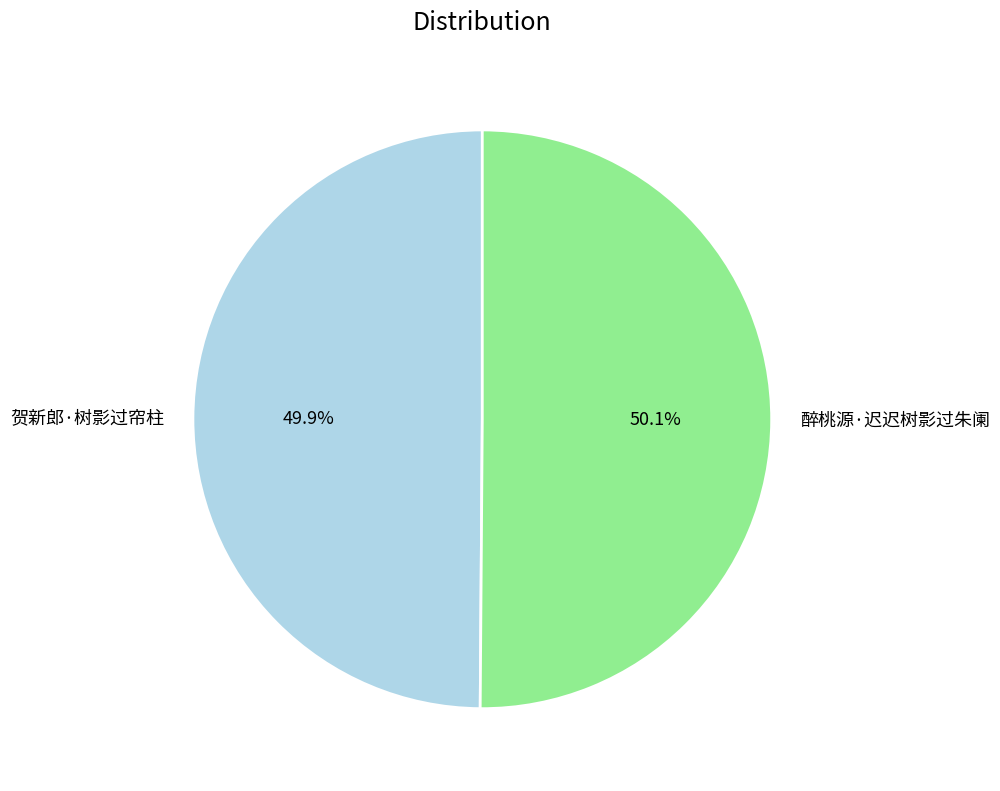

What percentage is the 醉桃源·迟迟树影过朱阑 slice, to the nearest percent?

50%